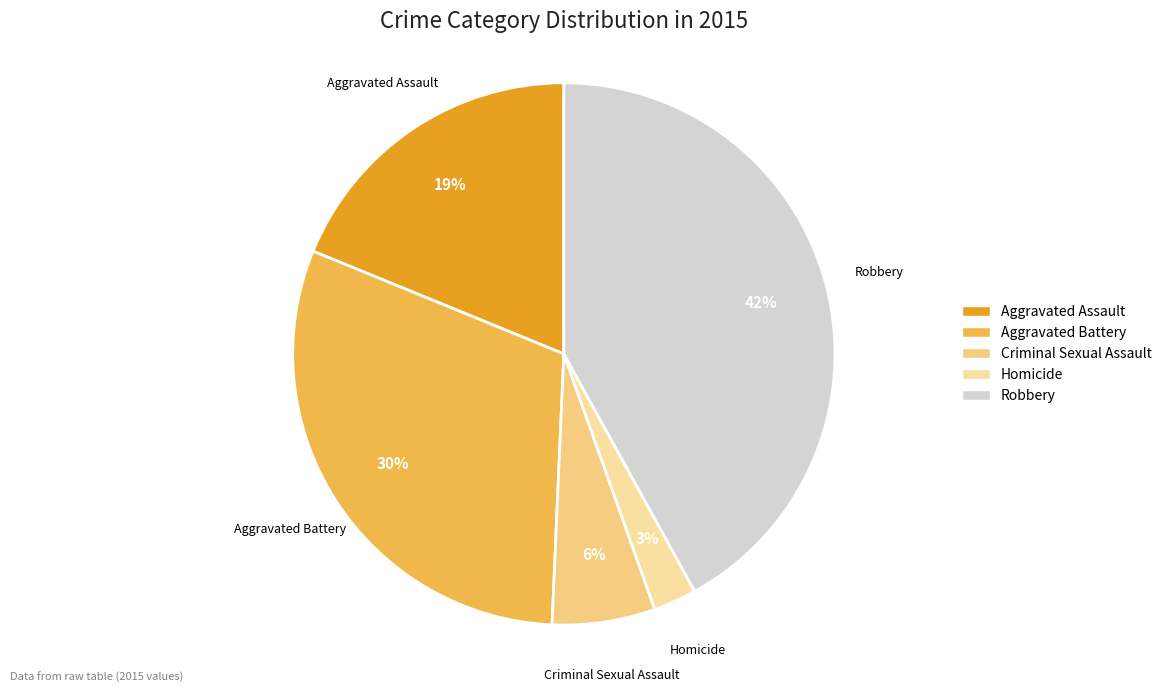

The Criminal Sexual Assault slice represents 21% of the pie. True or false?

False